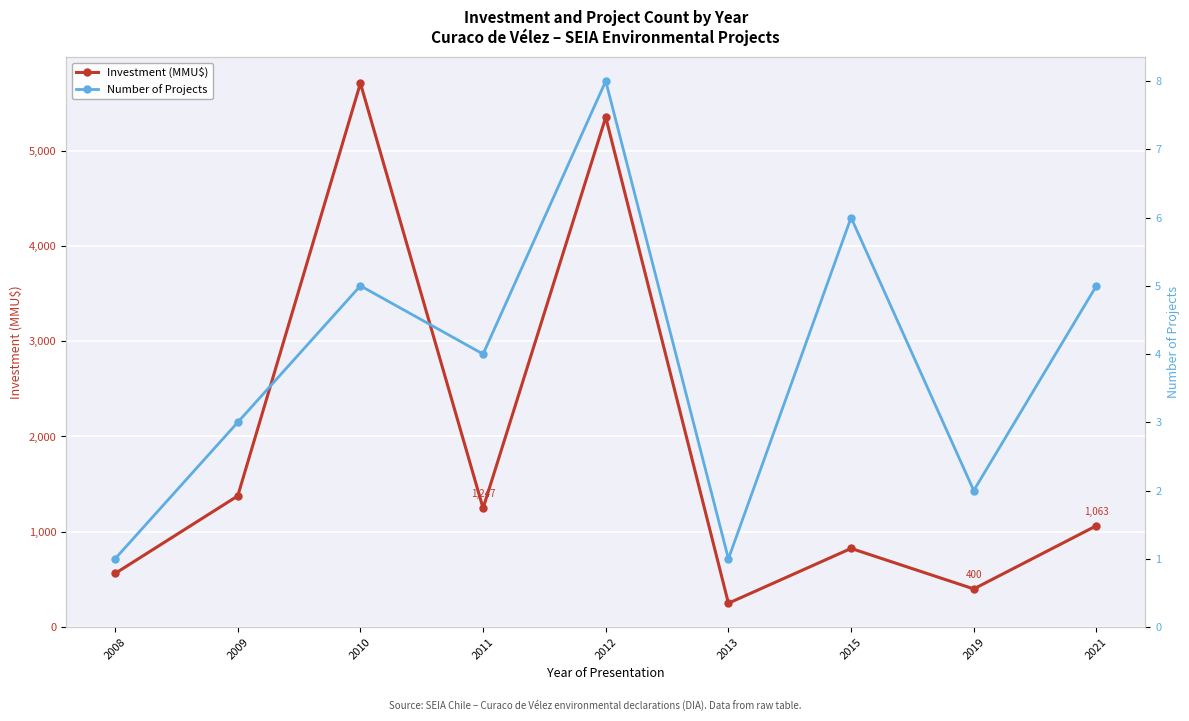

What is the difference between the maximum and minimum values in the Number of Projects series?

7